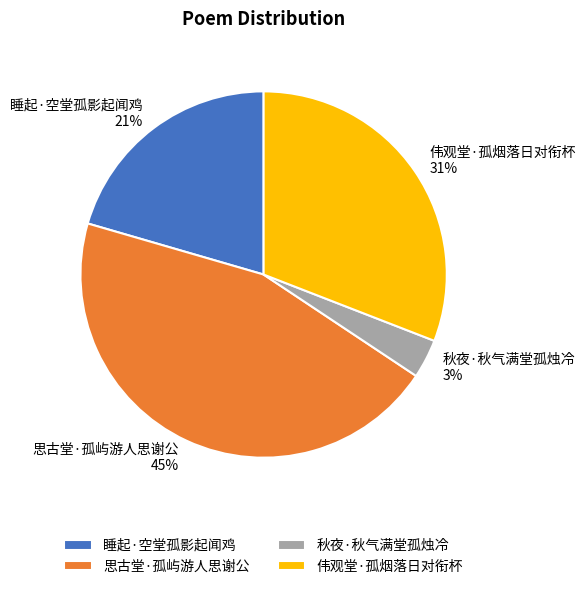

Count the number of slices in the pie.

4